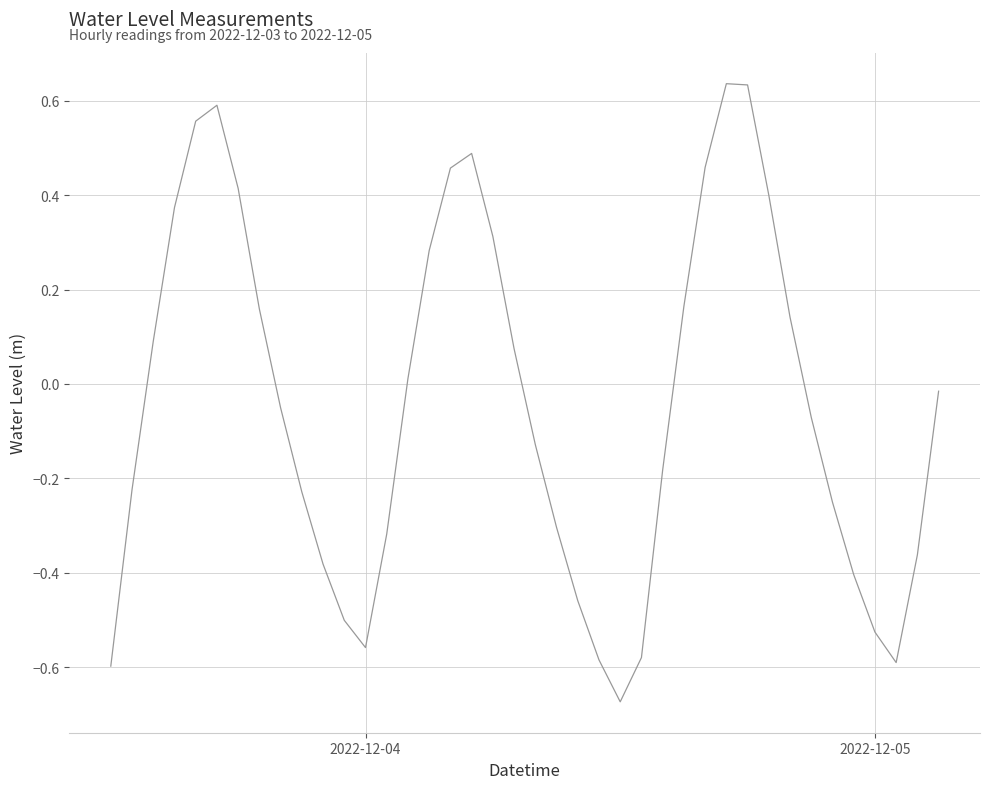

What is the difference between the maximum and minimum values?

1.3